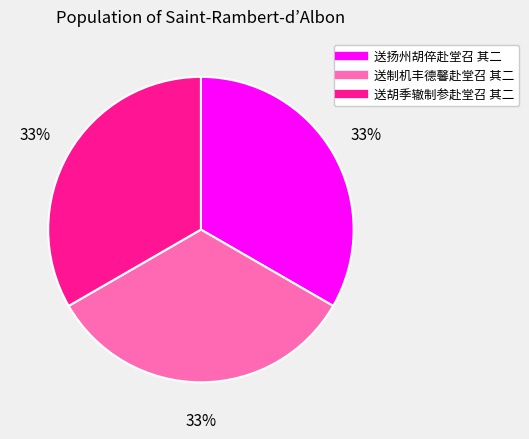

Is the sum of 送胡季辙制参赴堂召 其二 and 送制机丰德馨赴堂召 其二 greater than half?

Yes